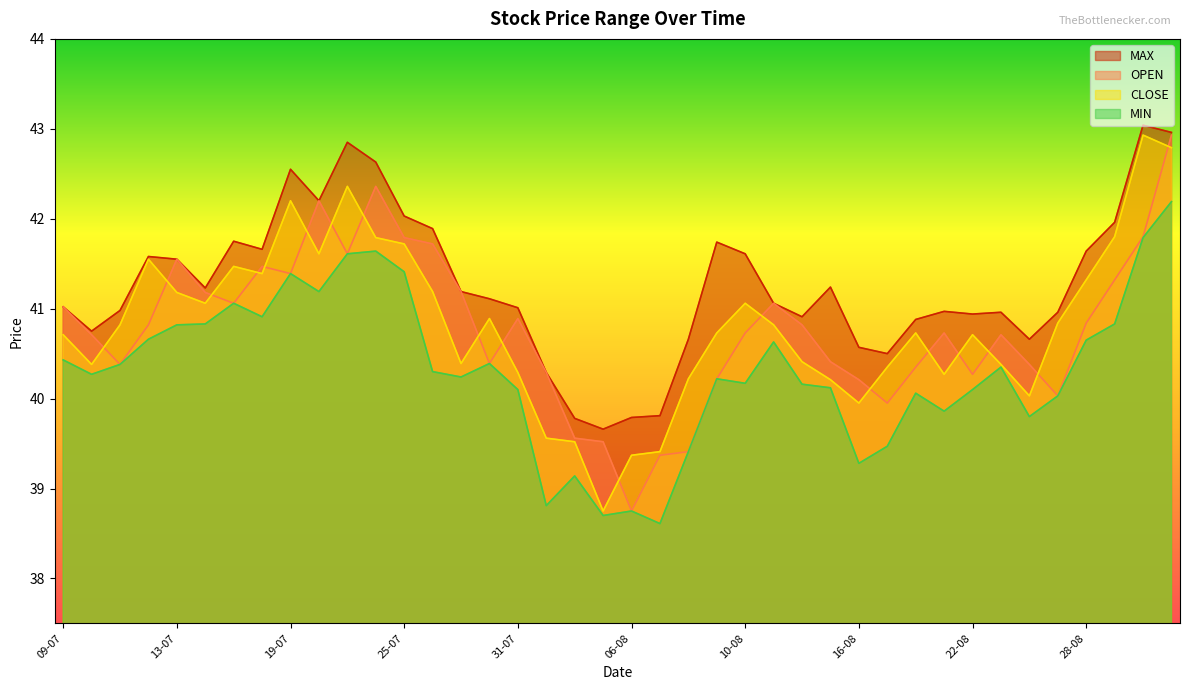

What is the difference between the maximum and second lowest values in the OPEN series?

3.6